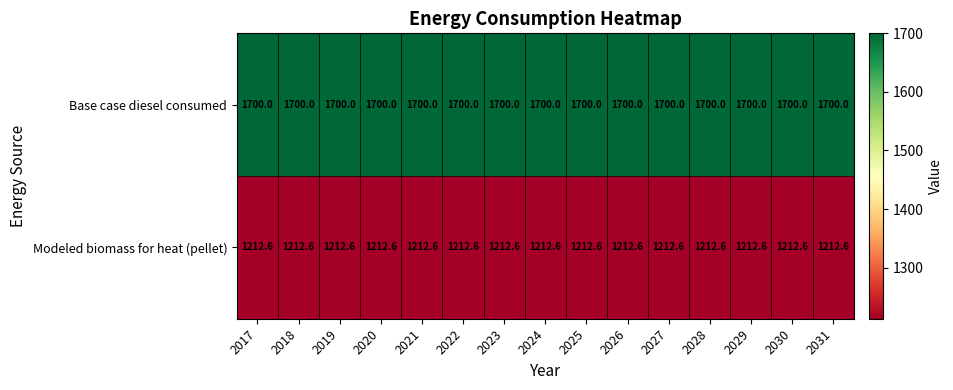

The value of Base case diesel consumed at 2030 is 368.0. True or false?

False